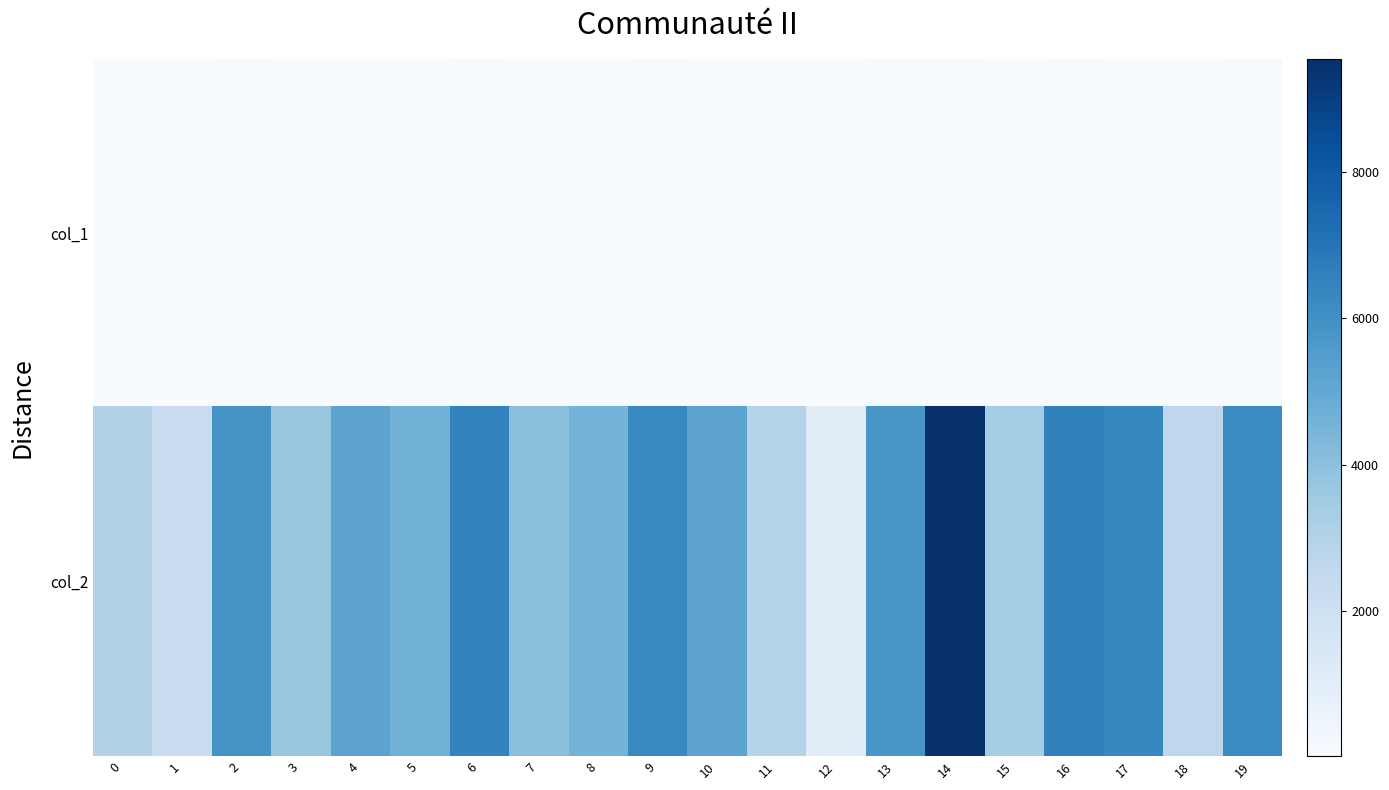

Count the number of categories in the chart.

20